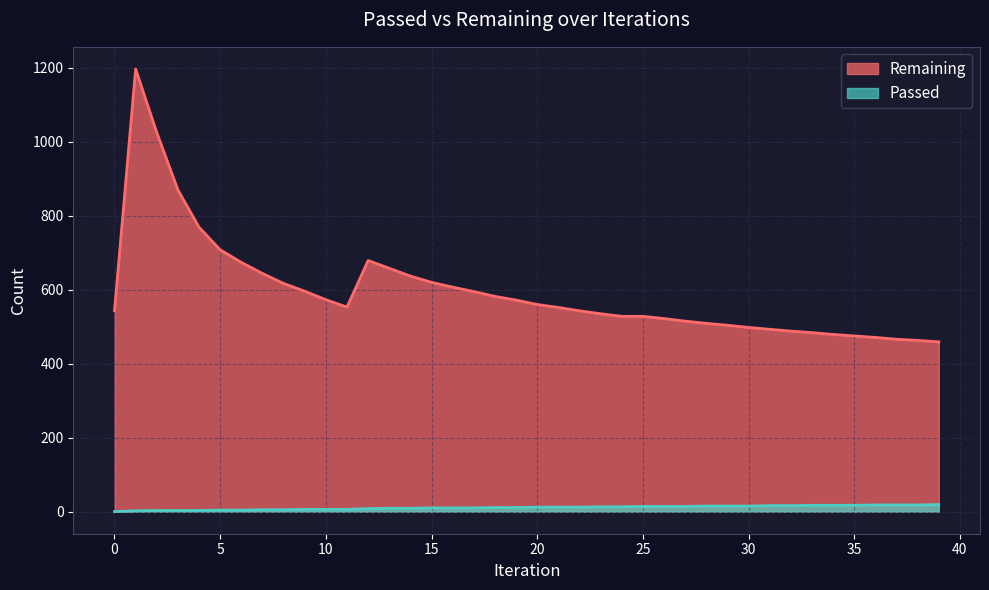

At how many categories does at least one series exceed 1163?

1